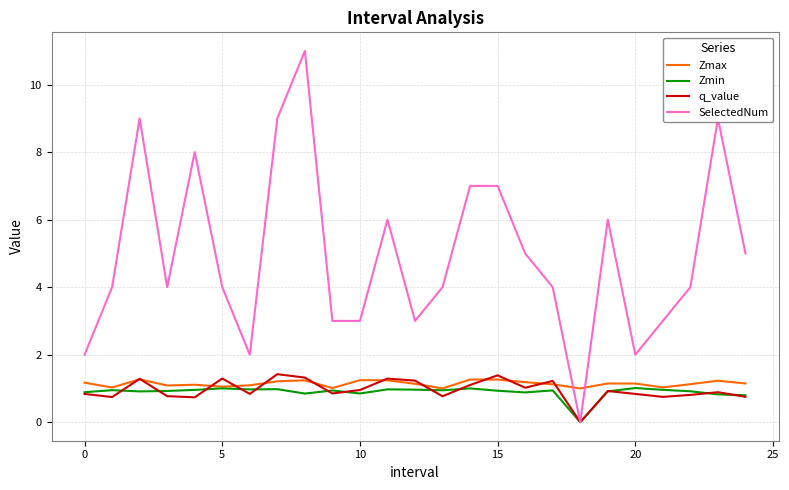

How many times do SelectedNum and Zmax cross each other?

2